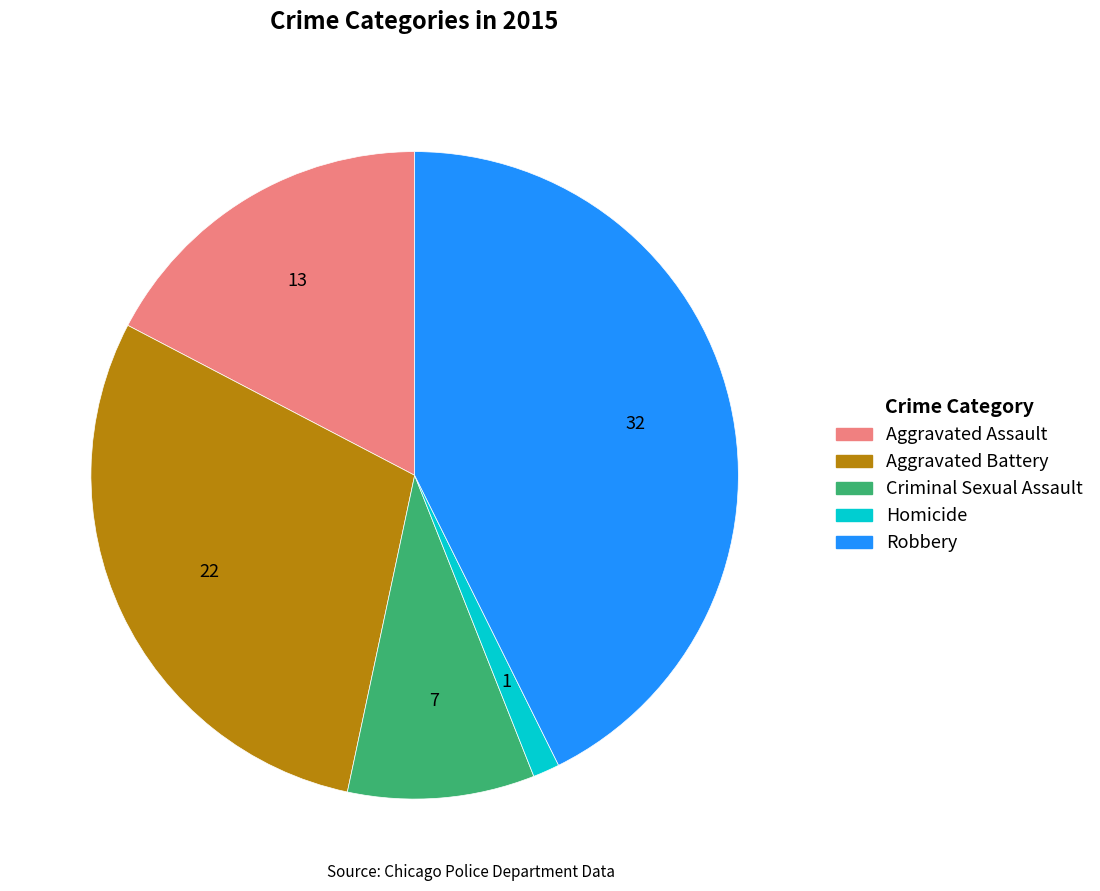

Is there a majority slice in this chart?

No